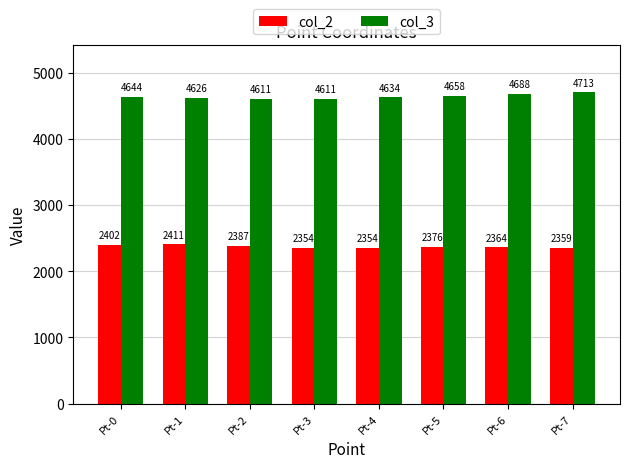

At Pt-1, list the series in order from smallest to largest.

col_2, col_3